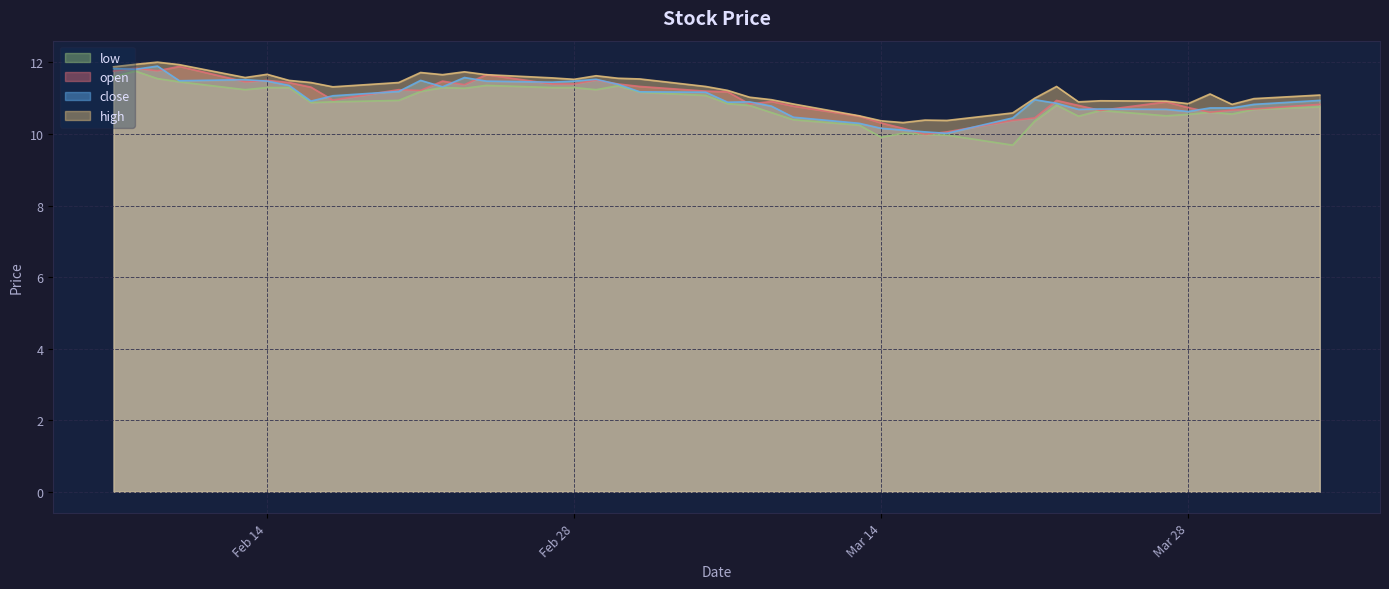

At how many categories does at least one series exceed 9?

40